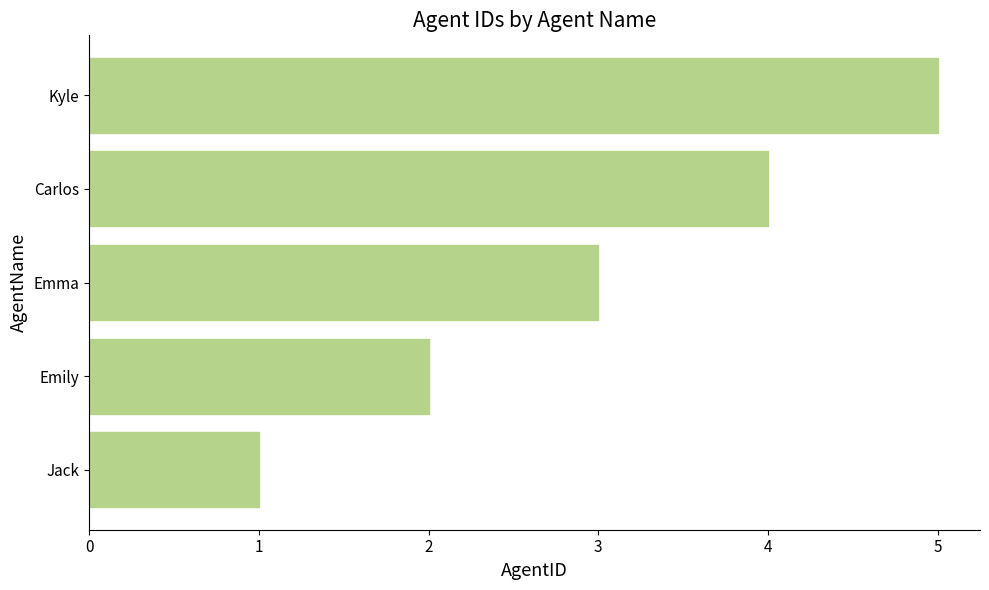

The value at Emma is 3. True or false?

True